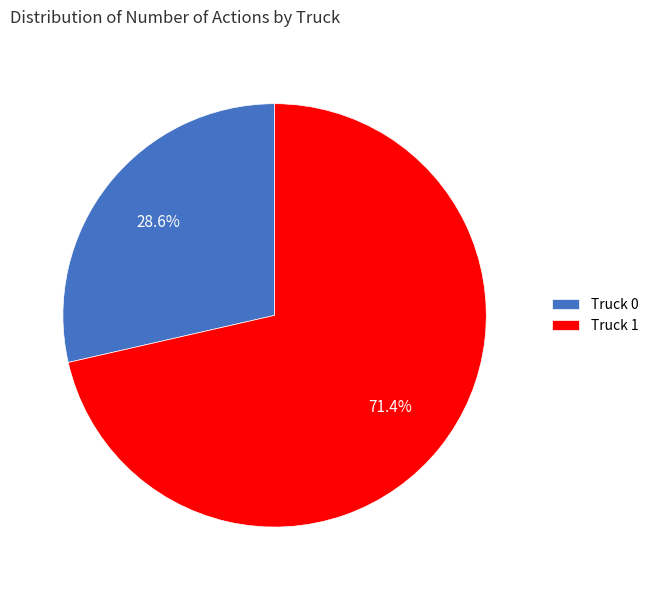

Count the number of slices in the pie.

2